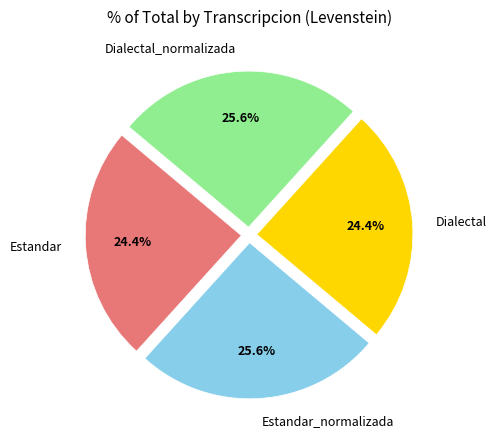

True or false: Estandar_normalizada accounts for 31% of the total.

False